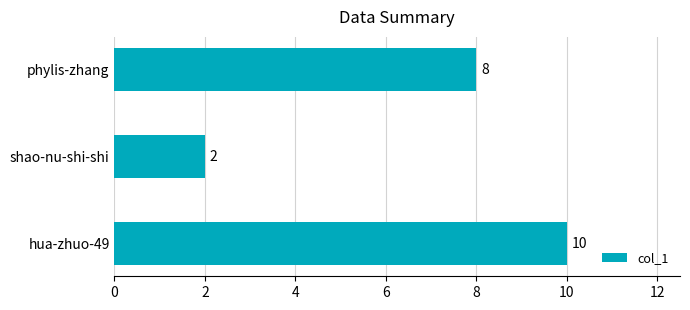

How many values are below 8?

1